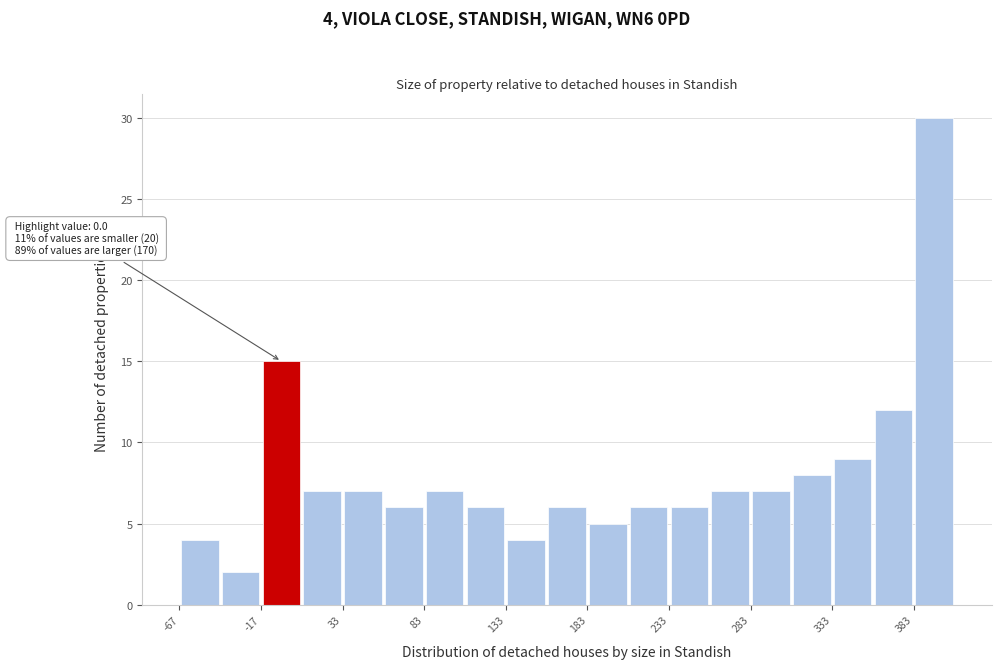

Around what value on the x-axis is the tallest bar? Give the approximate position of its centre, as read against the axis.

400